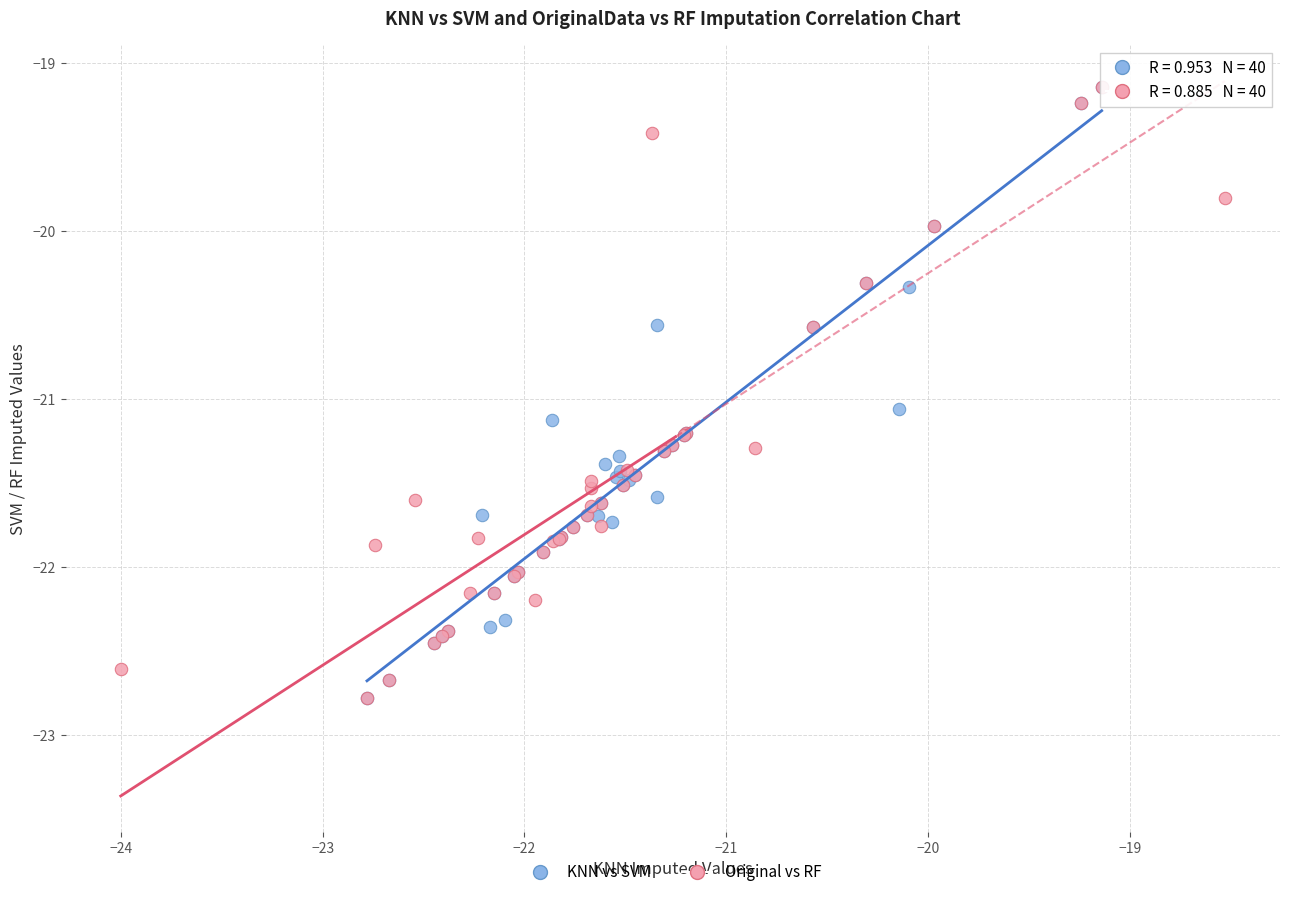

What are all the series names shown in the legend?

KNN vs SVM, Original vs RF